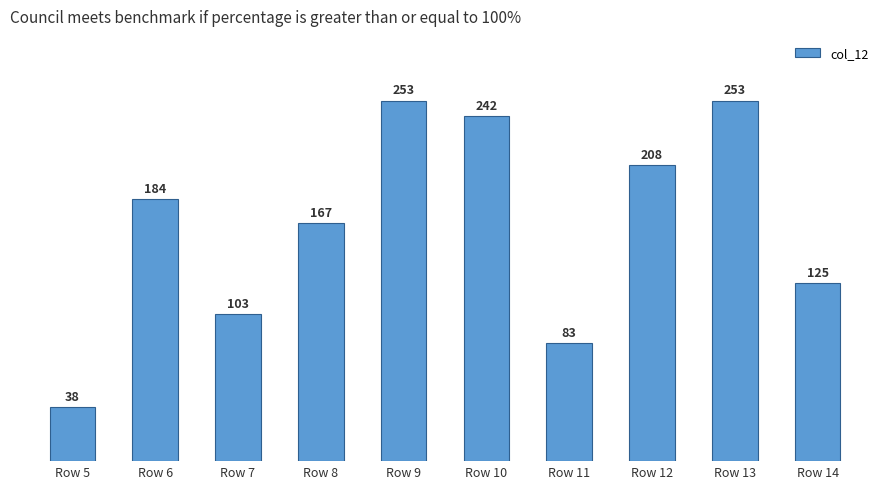

What is the average value?

166